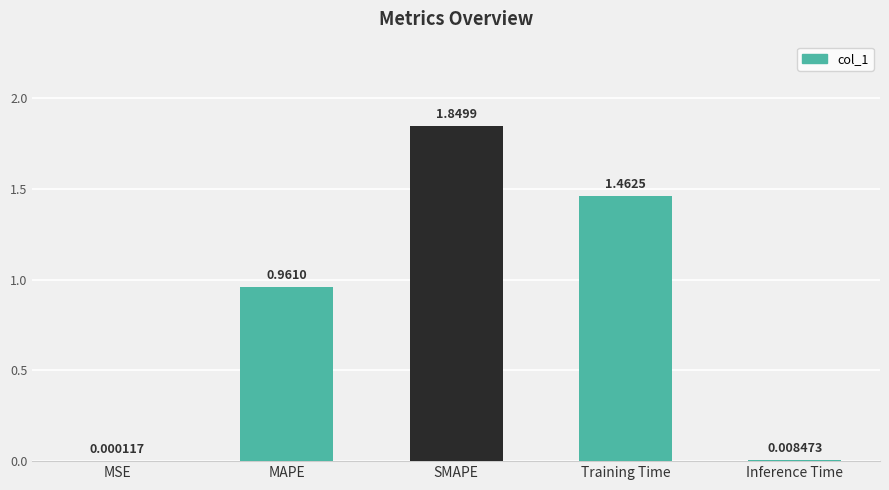

What is the change in value from MSE to Training Time?

+1.5